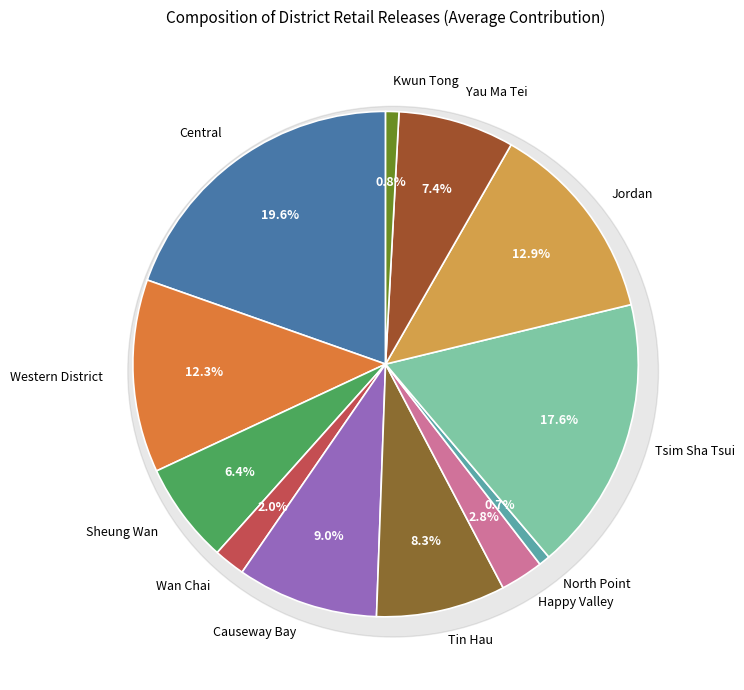

To the nearest percent, what portion does Wan Chai represent?

2%